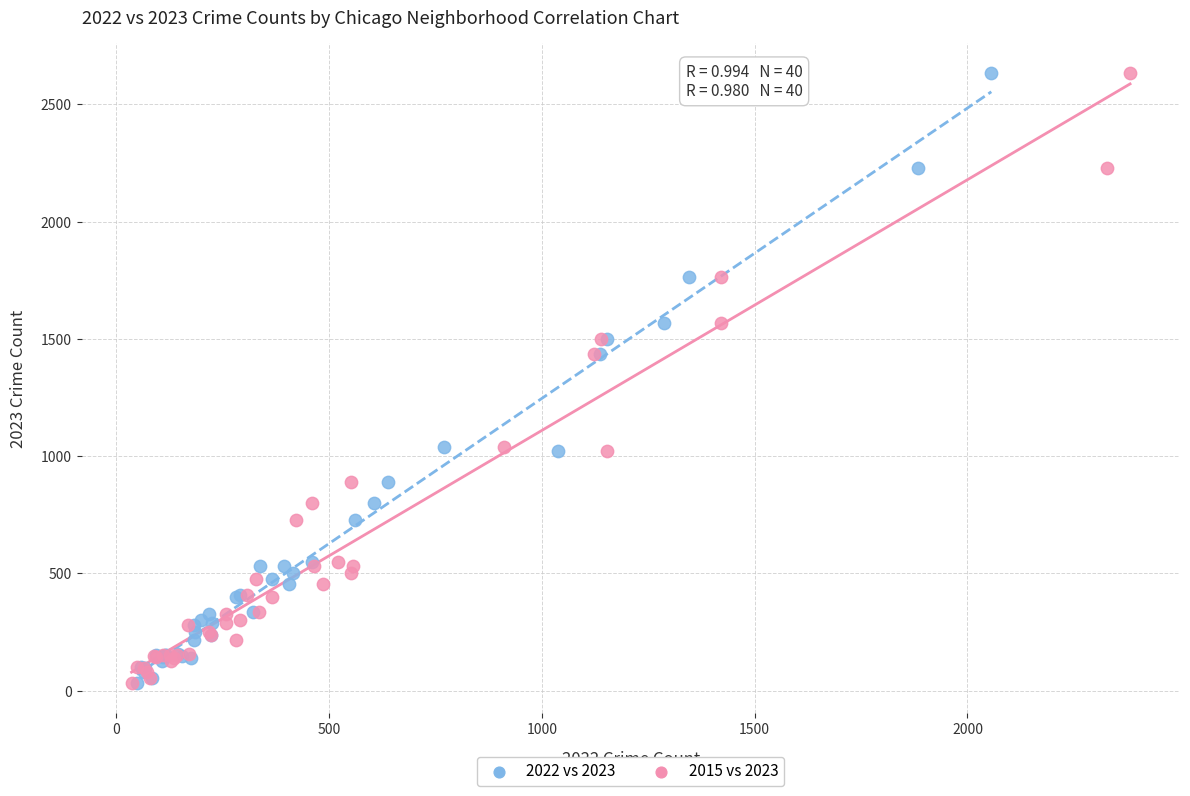

What are all the series names shown in the legend?

2022 vs 2023, 2015 vs 2023